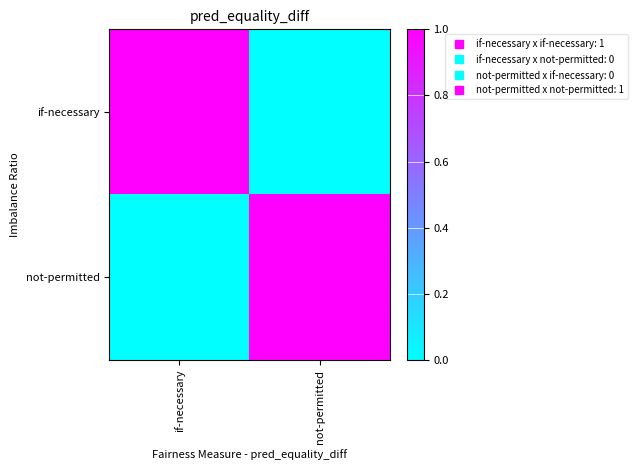

At how many categories does at least one series exceed 0?

2